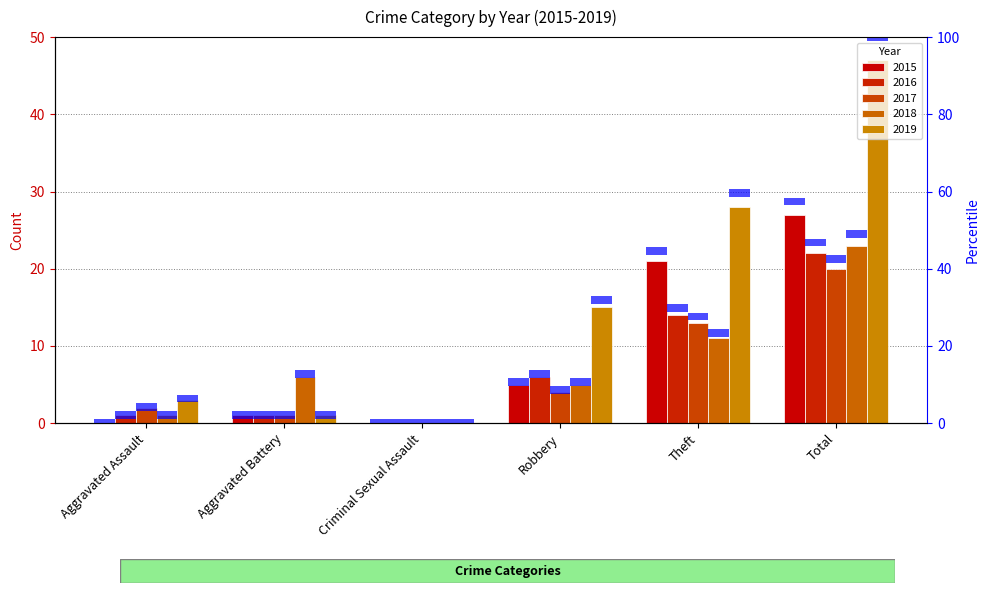

What is the sum of the 2019 values at Total and Aggravated Battery?

48